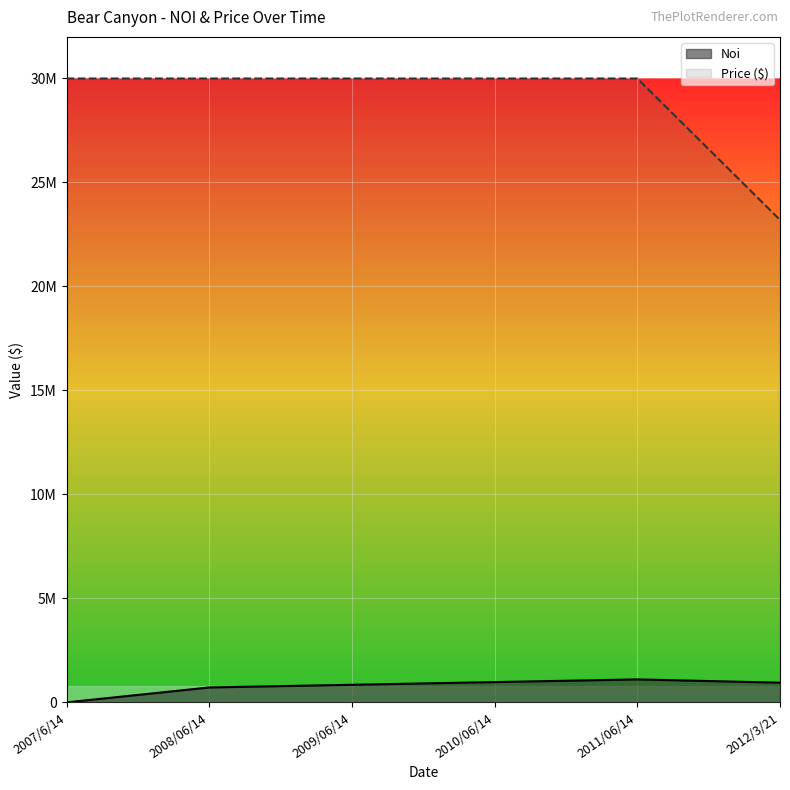

What is the difference between the maximum and minimum values in the Noi series?

1103784.0